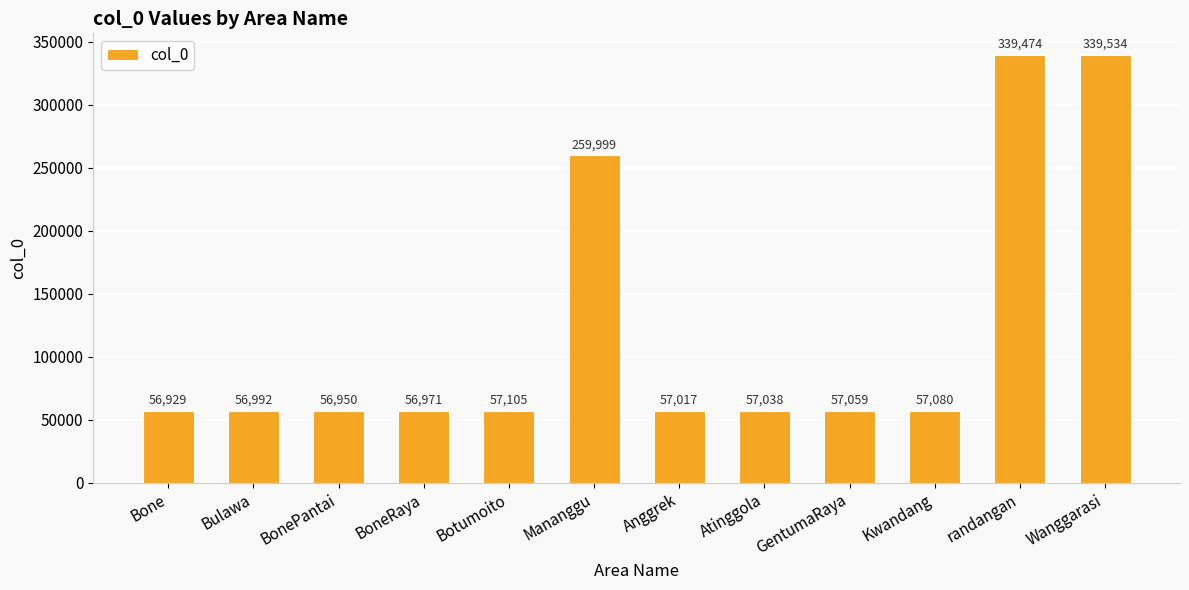

Between BoneRaya and Bone, which is larger?

BoneRaya